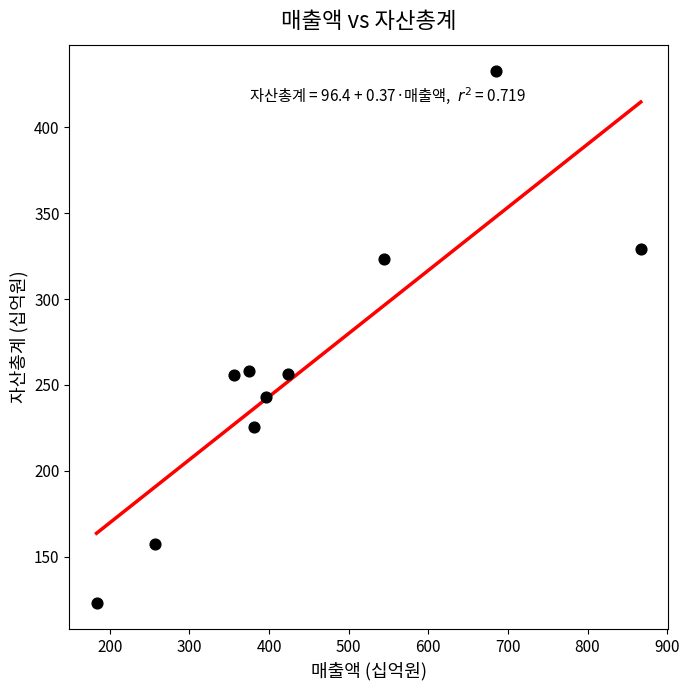

What is the average X value?

446.9